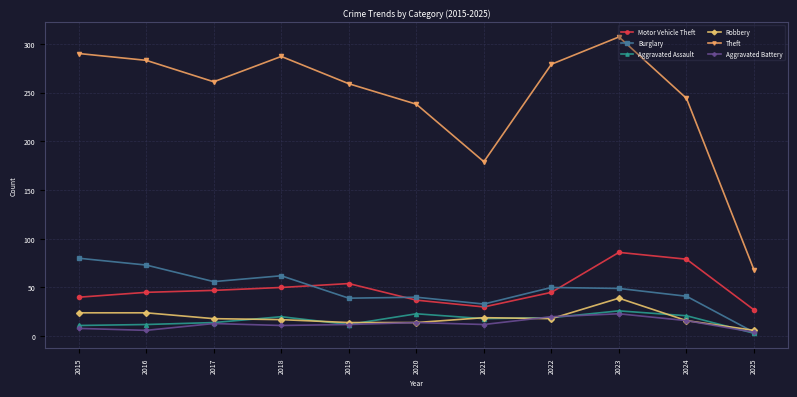

What is the value of the Theft point at the 6th from the left?

238